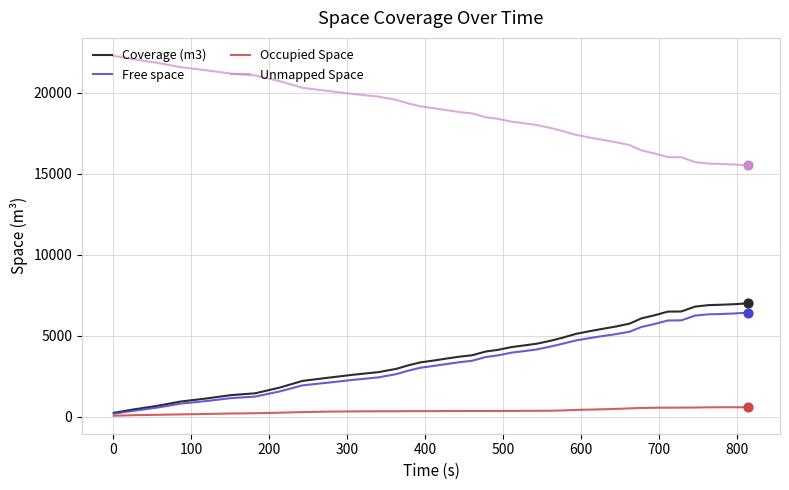

Which series has the largest total across all categories?

Unmapped Space